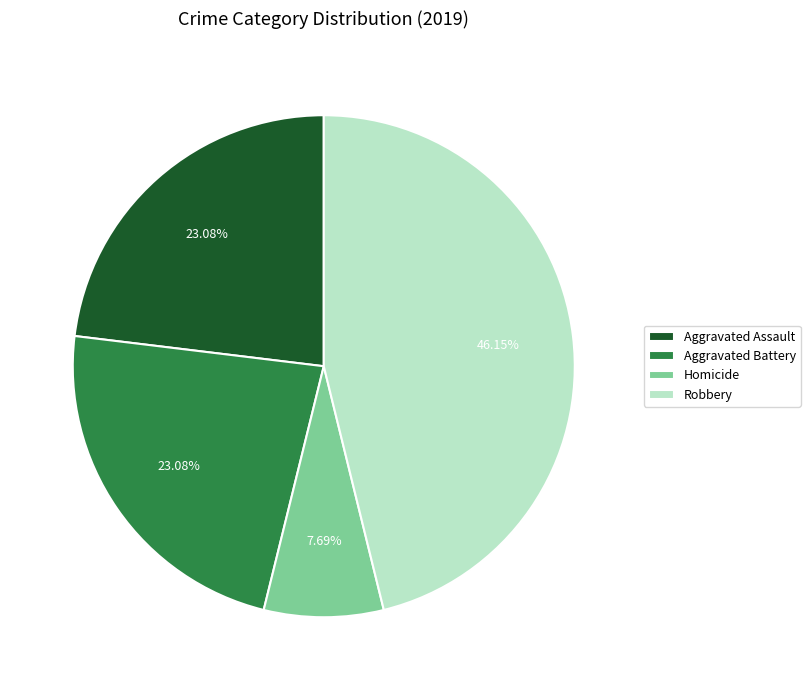

To the nearest percent, what is the average slice percentage?

25%